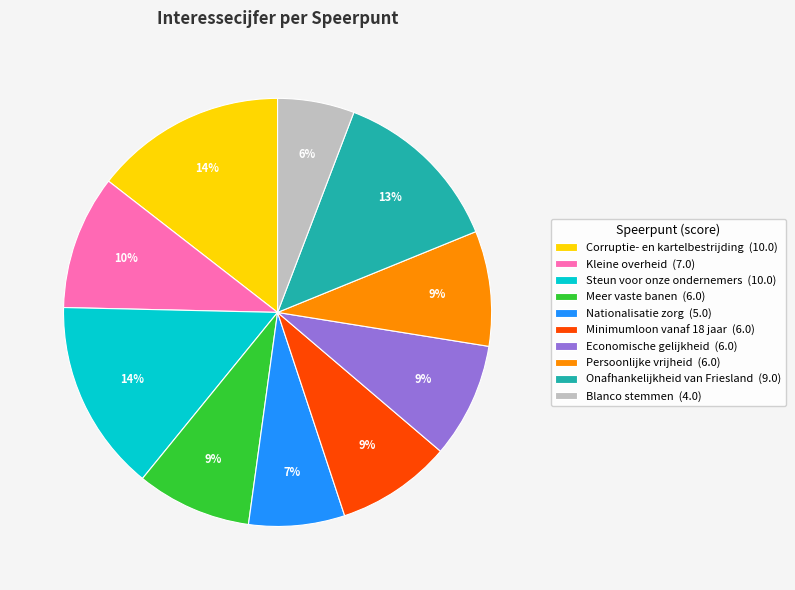

What is the smallest slice in the pie chart?

Blanco stemmen